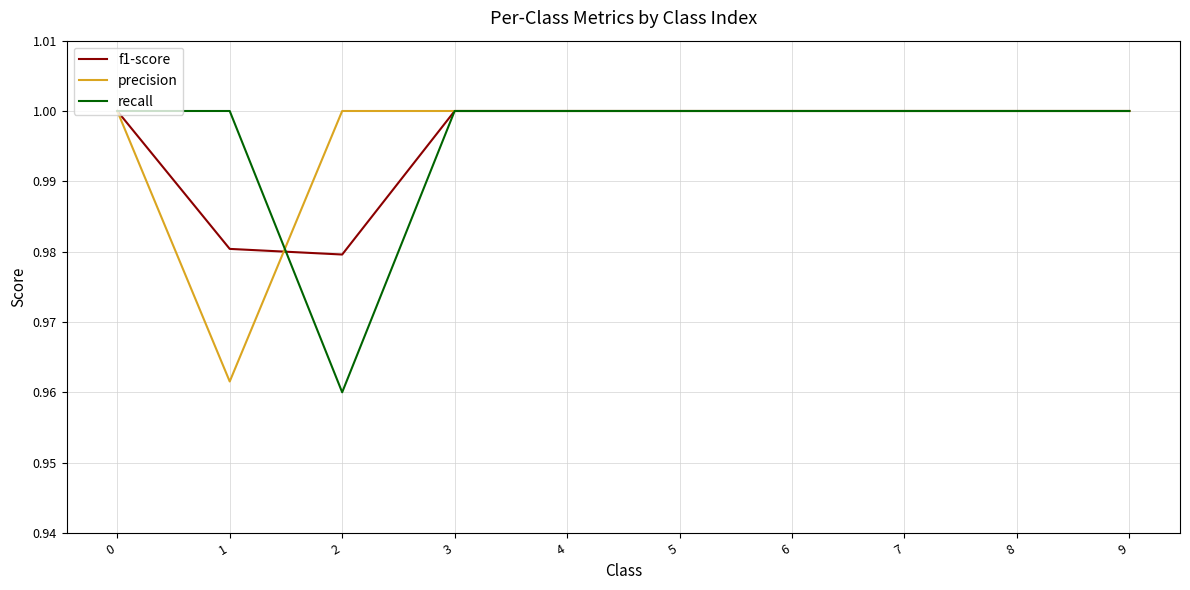

True or false: f1-score has a value of 1.7 at 5.

False